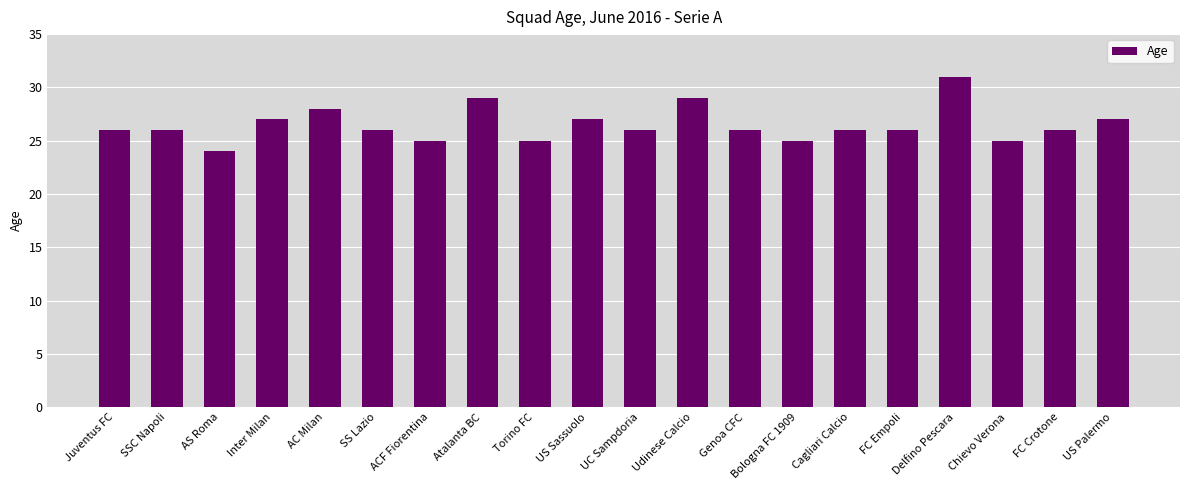

What position from the left is SS Lazio?

6